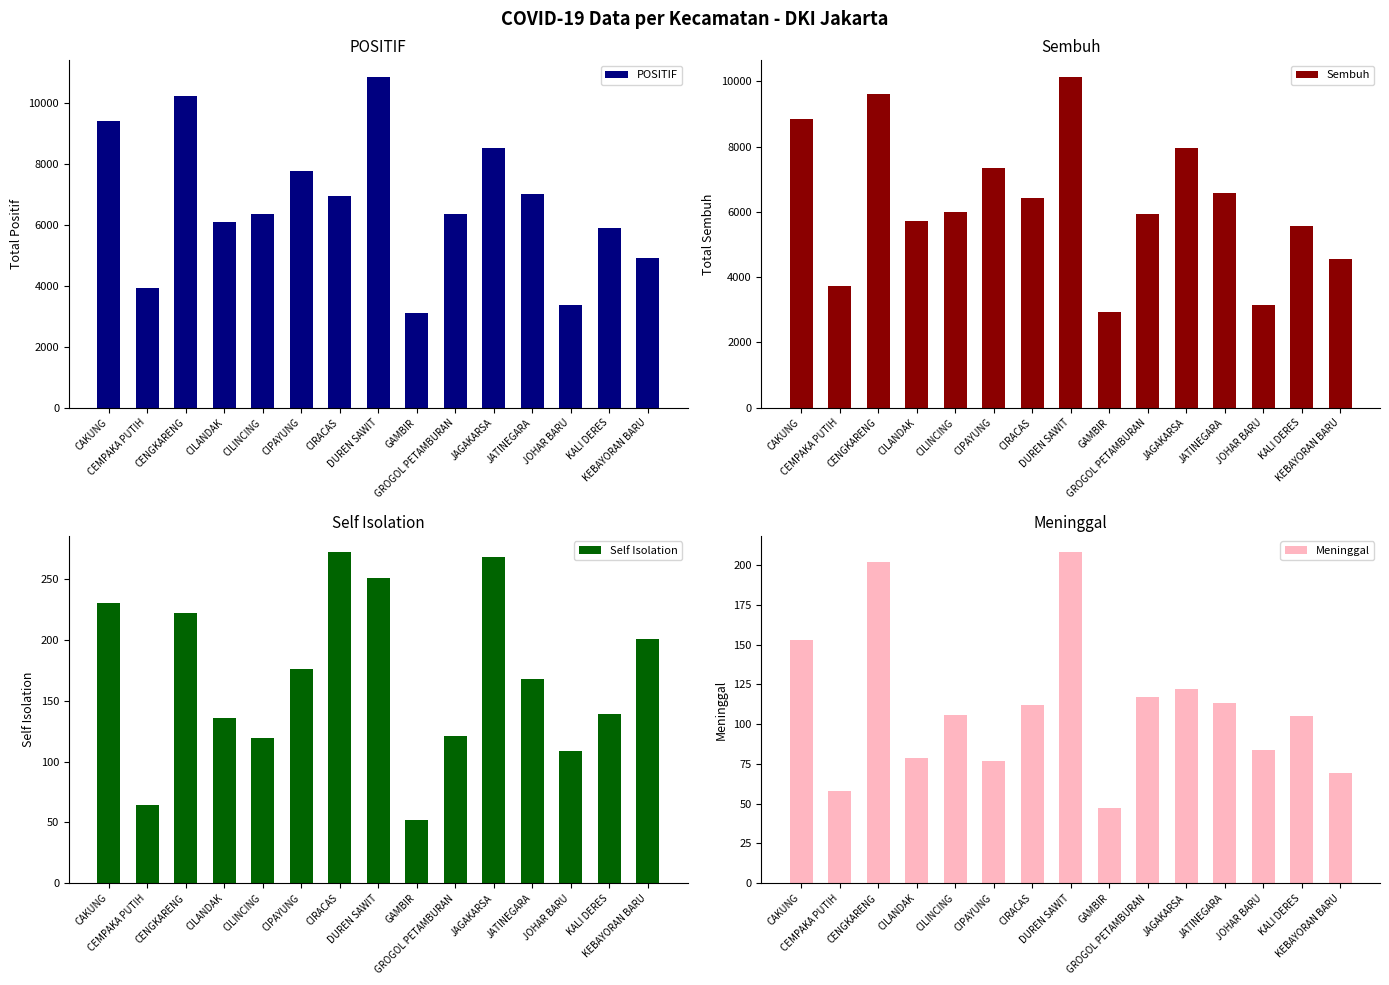

List the labels in order of Meninggal value, smallest first.

GAMBIR, CEMPAKA PUTIH, KEBAYORAN BARU, CIPAYUNG, CILANDAK, JOHAR BARU, KALI DERES, CILINCING, CIRACAS, JATINEGARA, GROGOL PETAMBURAN, JAGAKARSA, CAKUNG, CENGKARENG, DUREN SAWIT